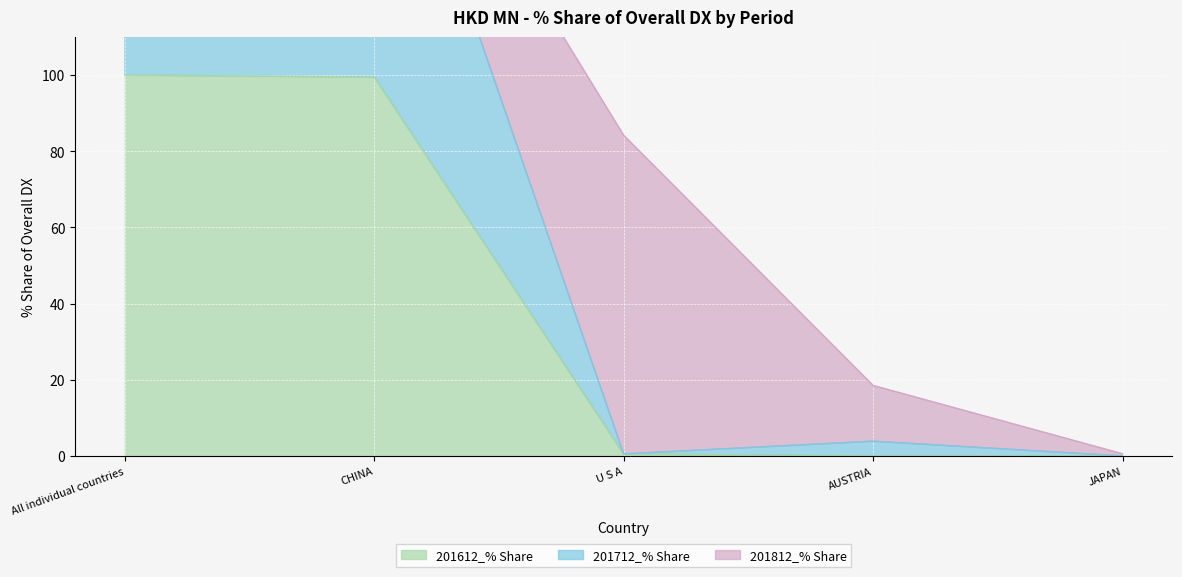

The value of 201612_% Share at AUSTRIA is 0.0. True or false?

True